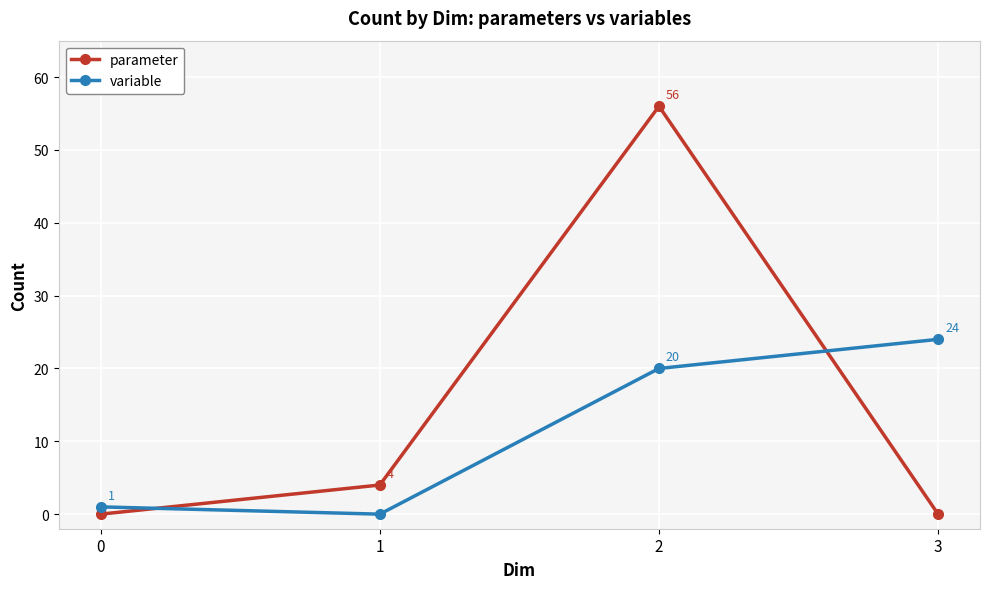

True or false: parameter has a value of -24 at 0.

False